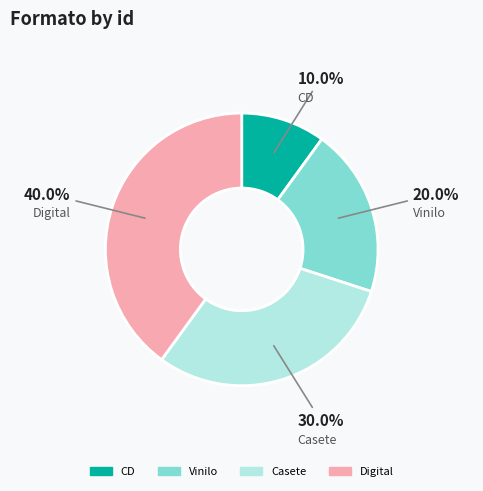

Rank the categories by value from highest to lowest.

Digital, Casete, Vinilo, CD